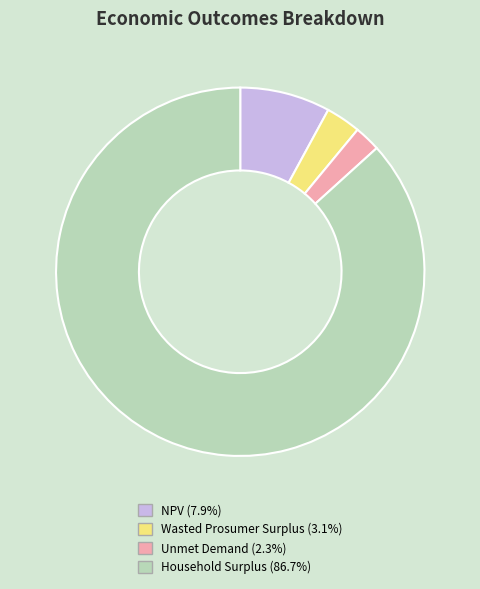

What is the largest slice in the pie chart?

Household Surplus